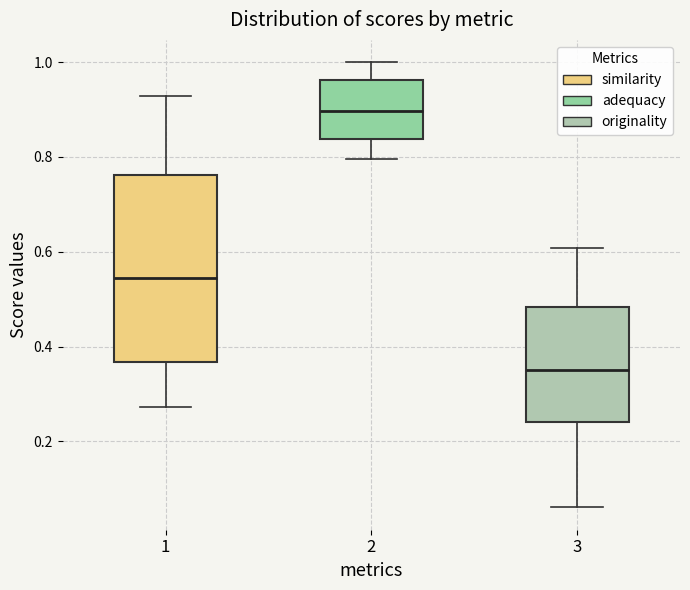

Where is the upper edge of the box at x = 3 on the y-axis? The values are not printed on the chart, so give them approximately, as read against the axis.

0.48